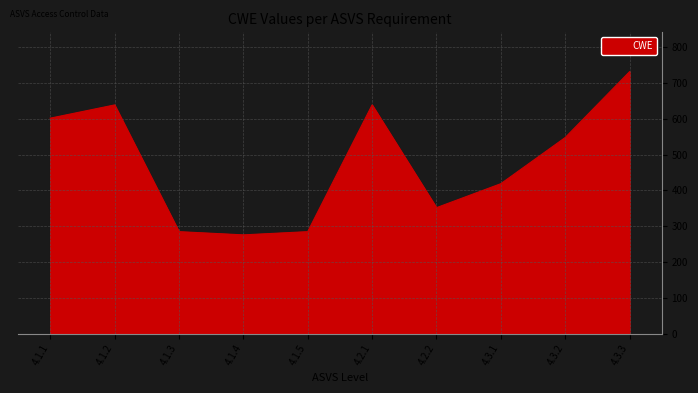

What is the change in value from 4.2.2 to 4.3.3?

+380